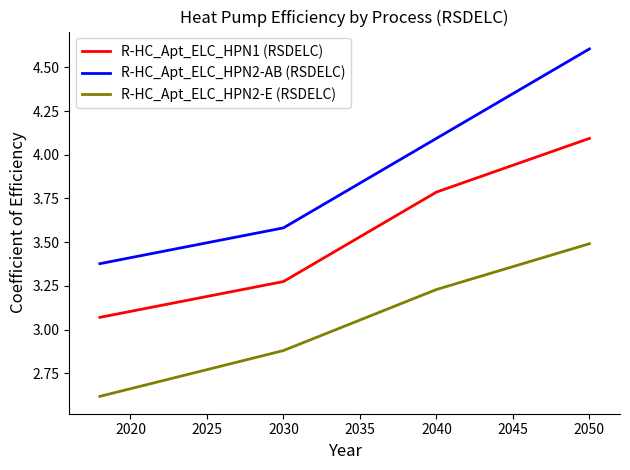

Which series has the largest total across all categories?

R-HC_Apt_ELC_HPN2-AB (RSDELC)